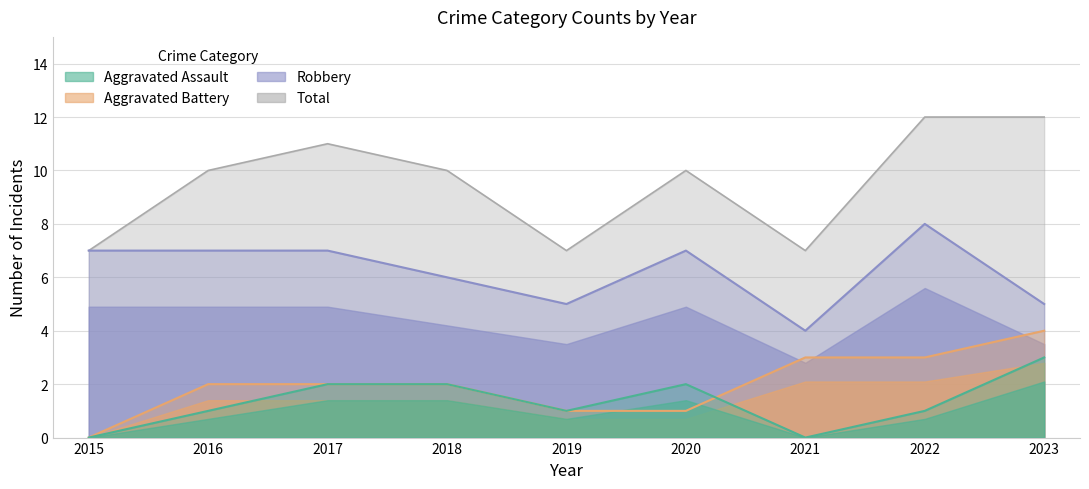

How many values in the Aggravated Battery series exceed 2?

3